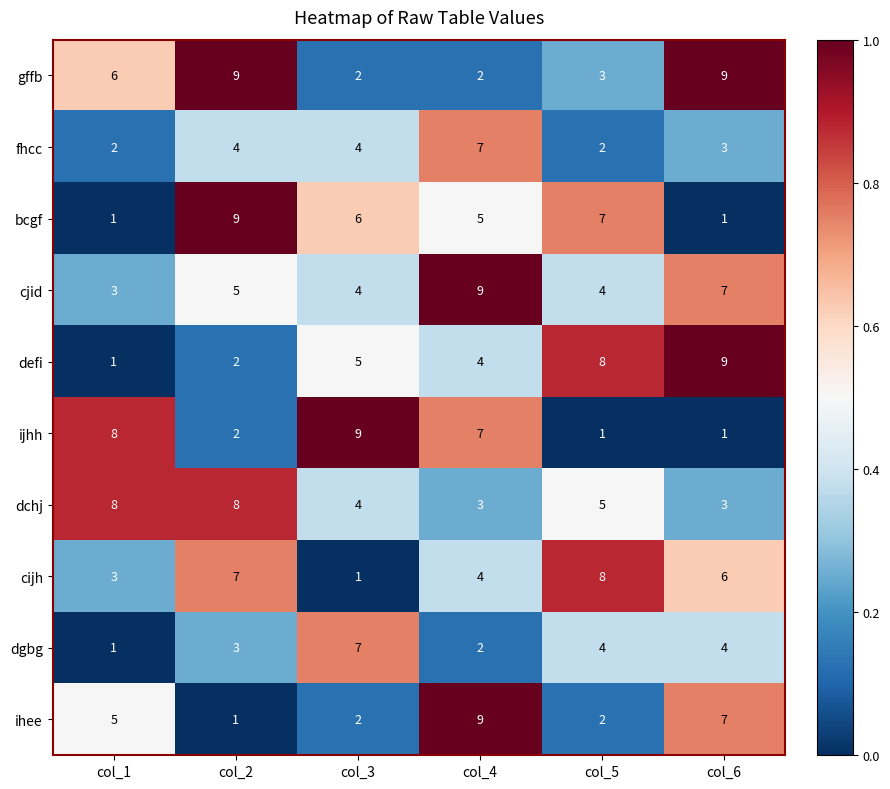

What is the greatest value displayed?

9